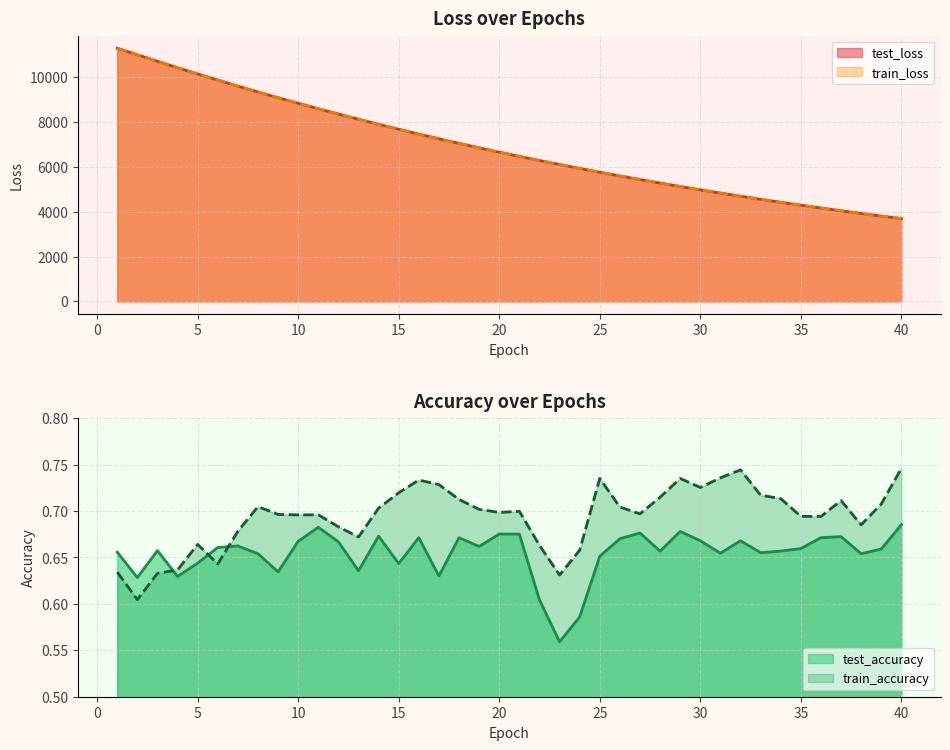

What is the difference between the maximum and second lowest values in the train_accuracy series?

0.1